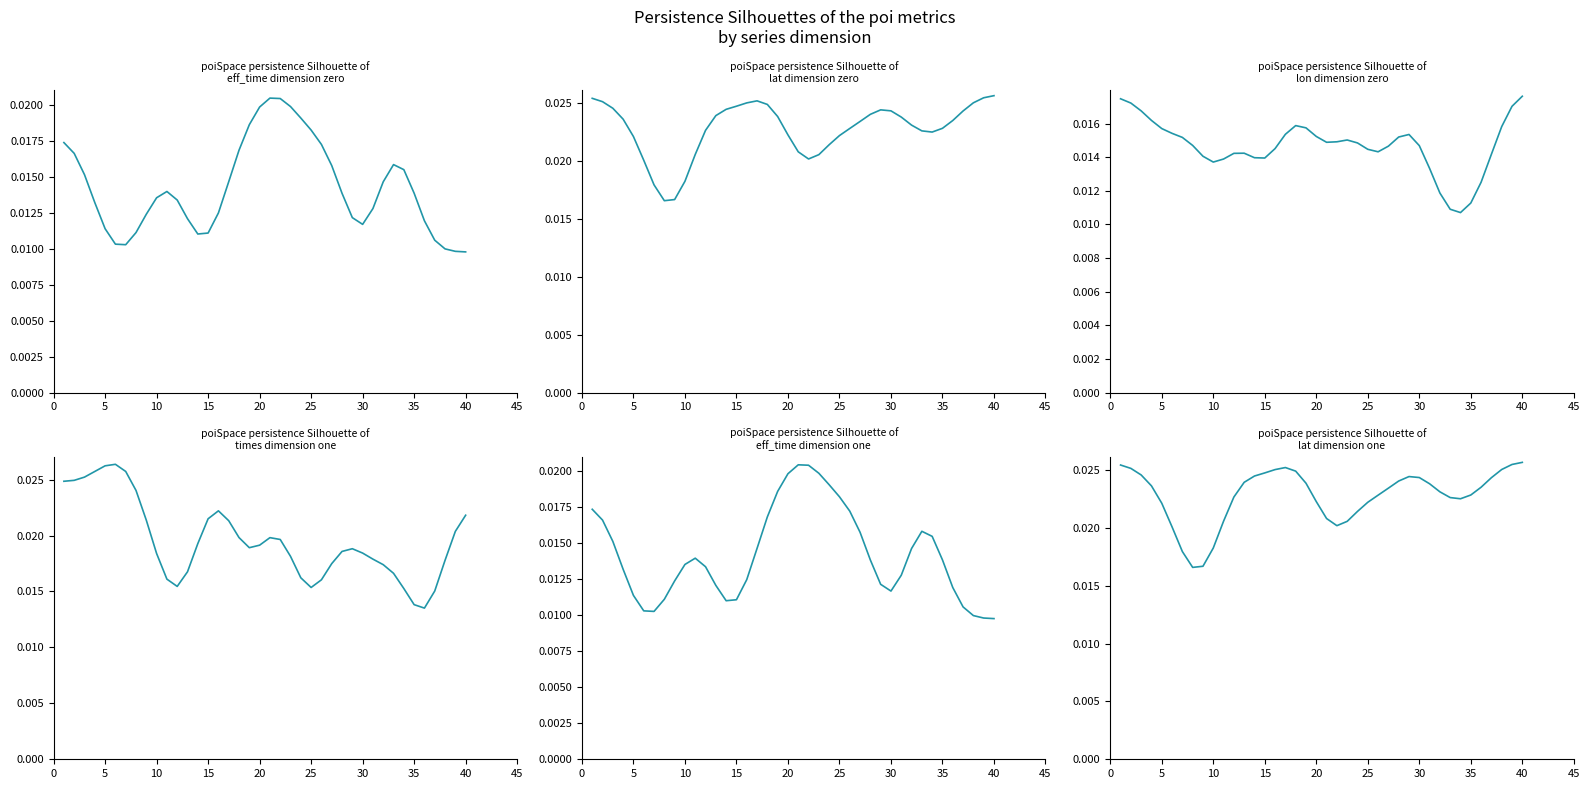

Rank the series at 30 from lowest to highest value.

eff_time, lon, times, lat